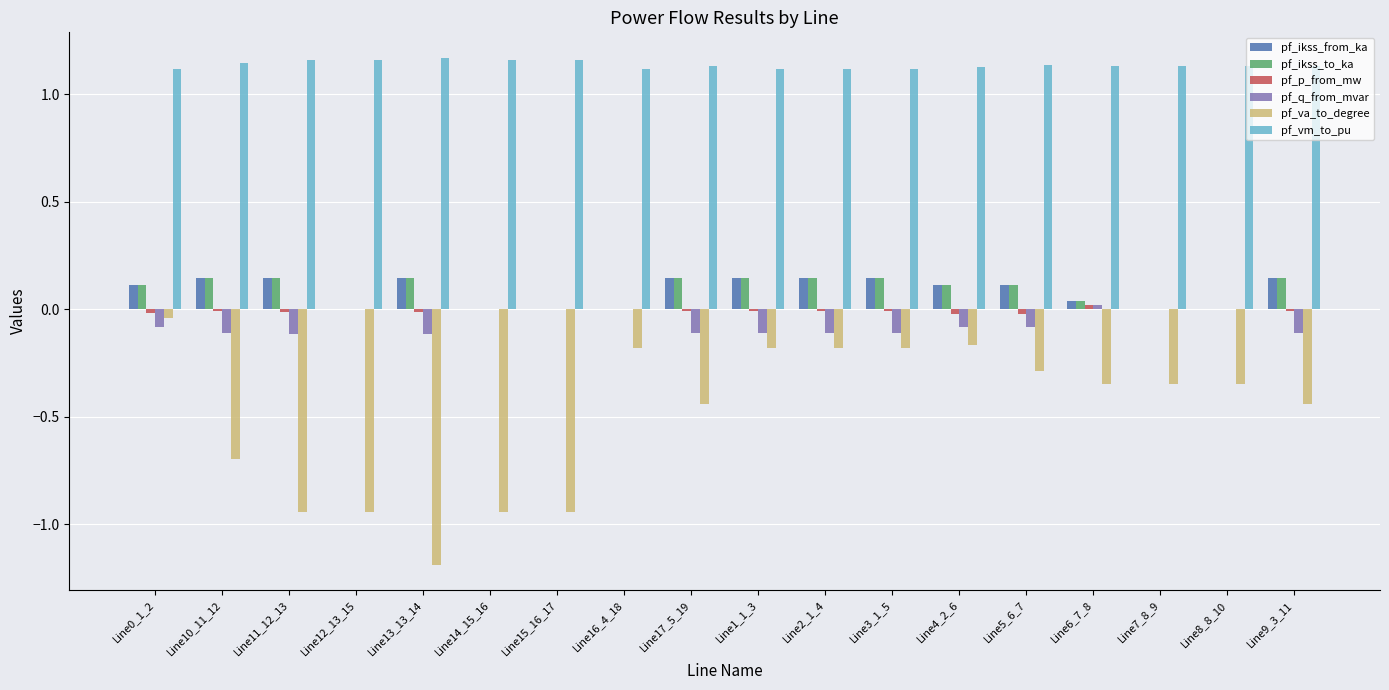

What is the sum of all pf_ikss_from_ka values?

1.5